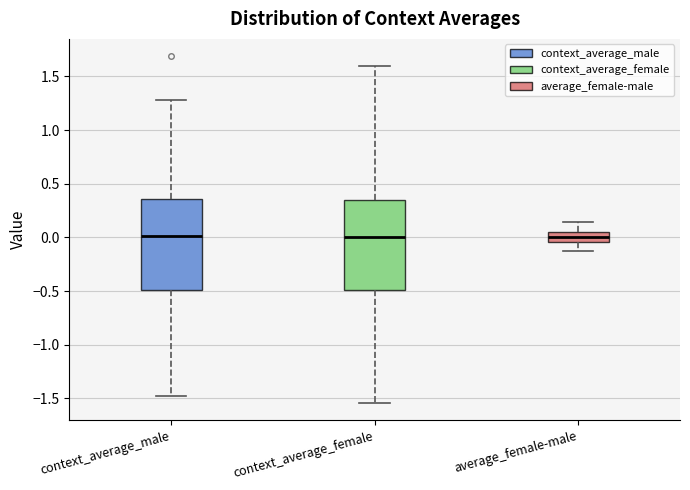

Where does the upper whisker of the box for context_average_female end on the y-axis? The values are not printed on the chart, so give them approximately, as read against the axis.

1.60